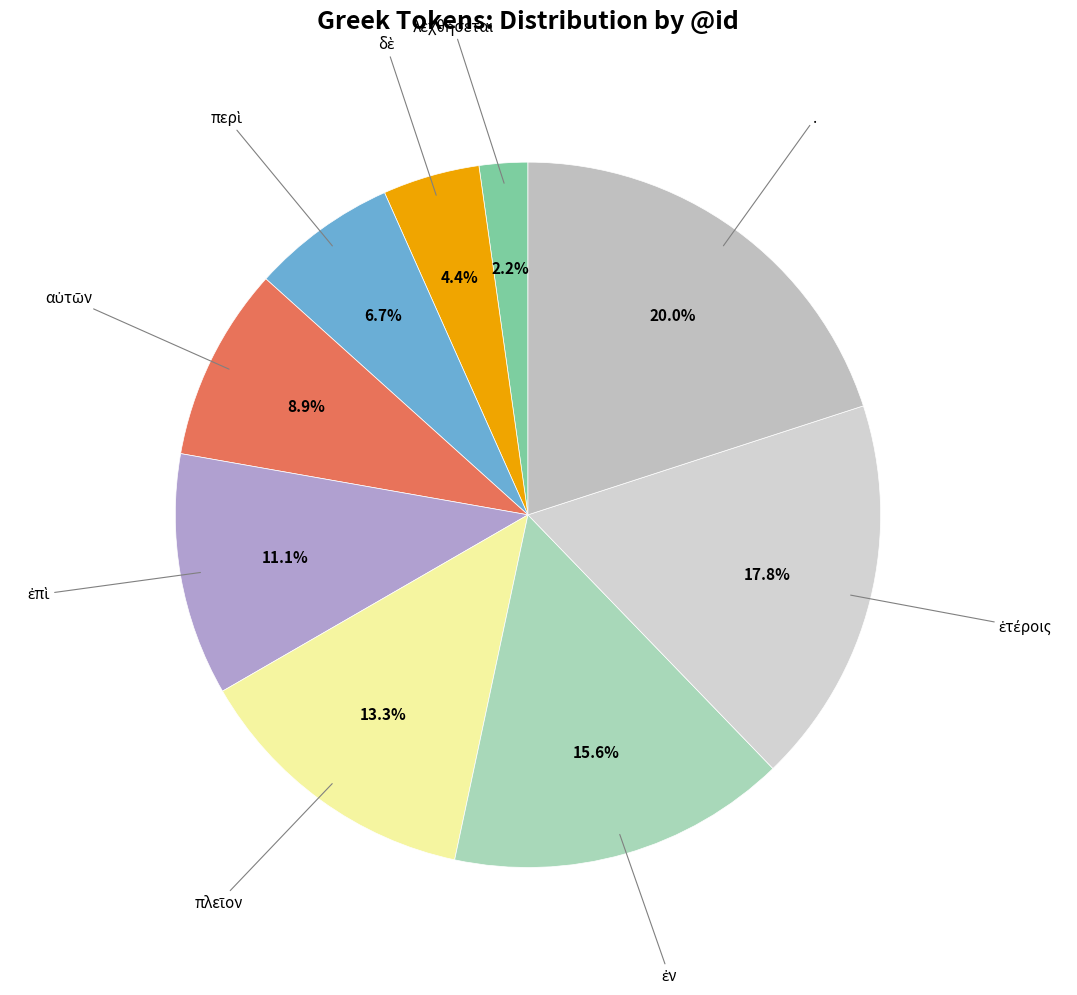

Is there a majority slice in this chart?

No